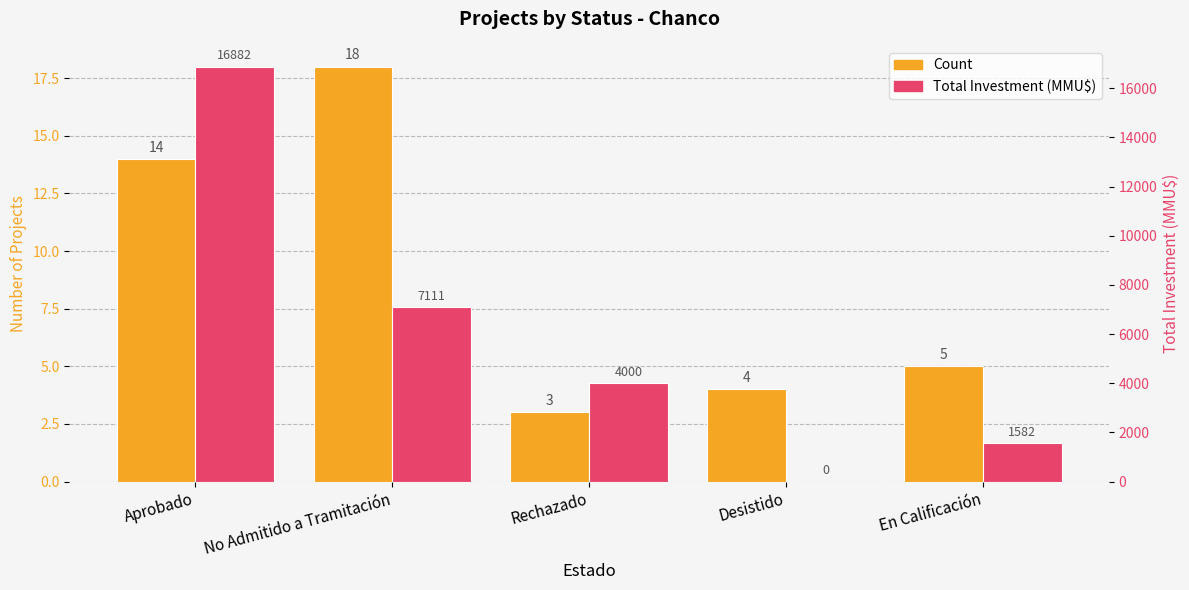

Reading left to right, extract all data points from this chart.

Count: Aprobado=14	No Admitido a Tramitación=18	Rechazado=3	Desistido=4	En Calificación=5
Total Investment (MMU$): Aprobado=16882	No Admitido a Tramitación=7111	Rechazado=4000	Desistido=0	En Calificación=1582